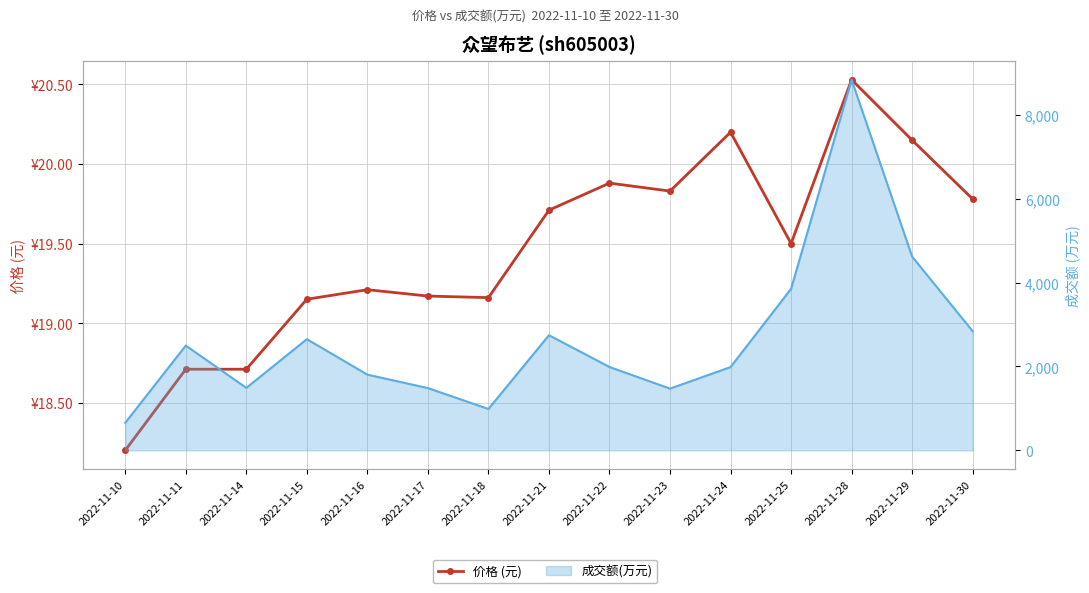

What is the maximum value shown in the chart?

8839.0